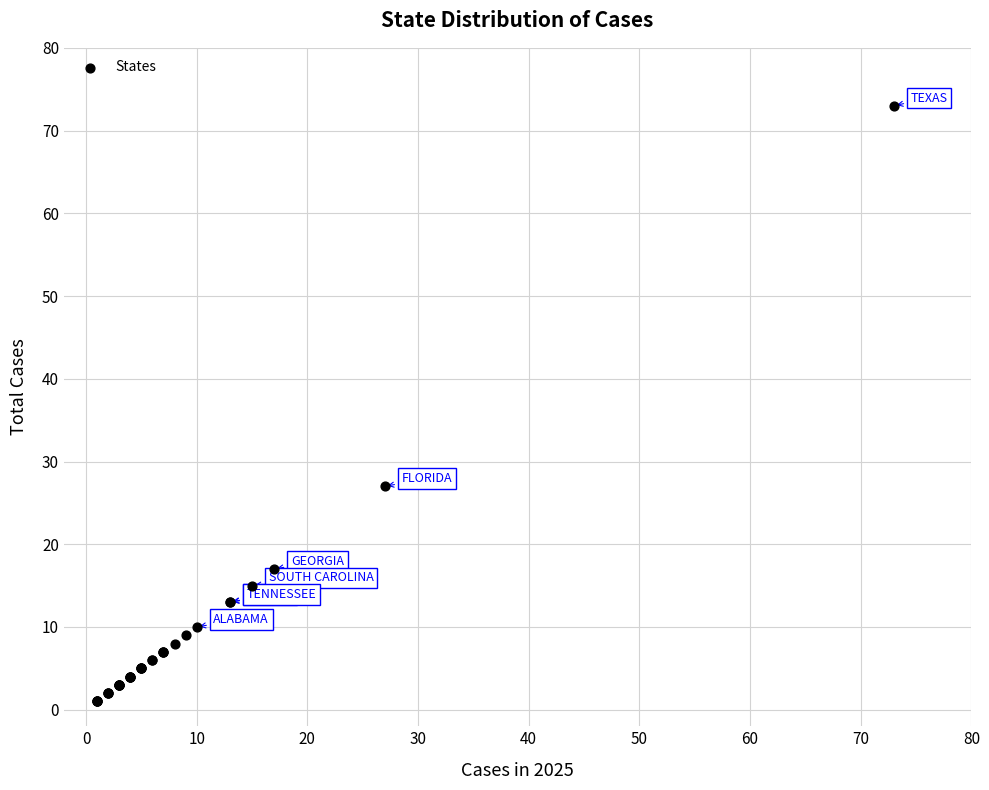

What Y value in the scatter plot is closest to 37?

27